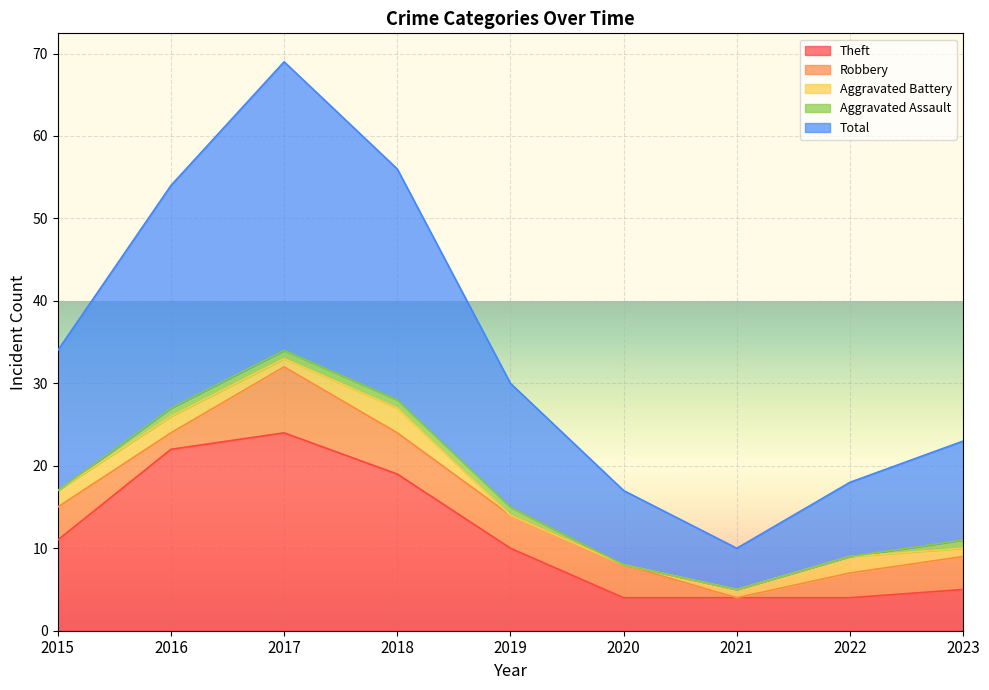

The Theft series shows 22 at 2016. True or false?

True